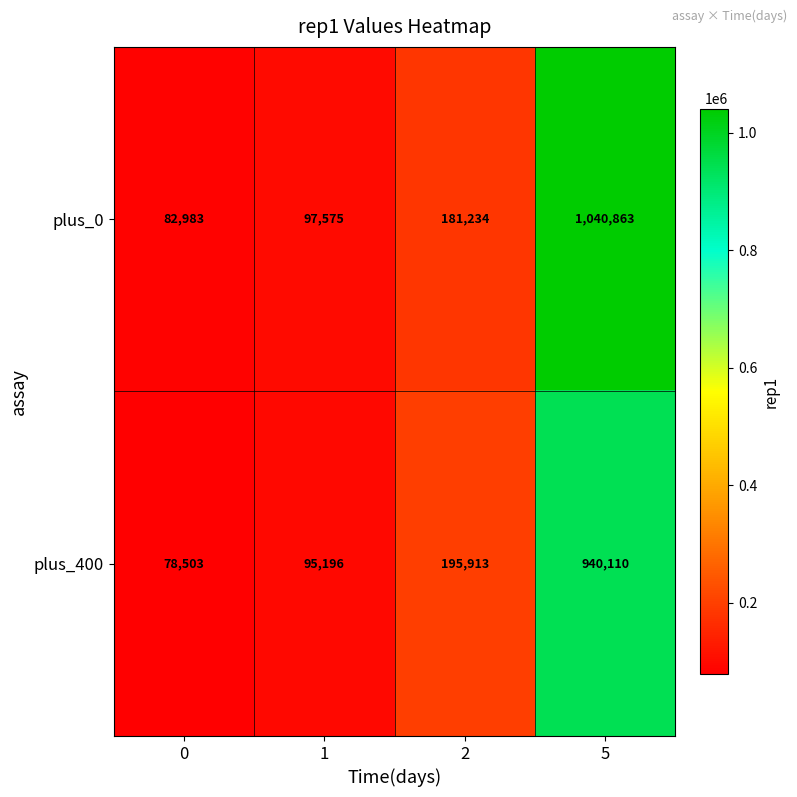

What is the difference between the maximum and minimum values in the plus_400 series?

861607